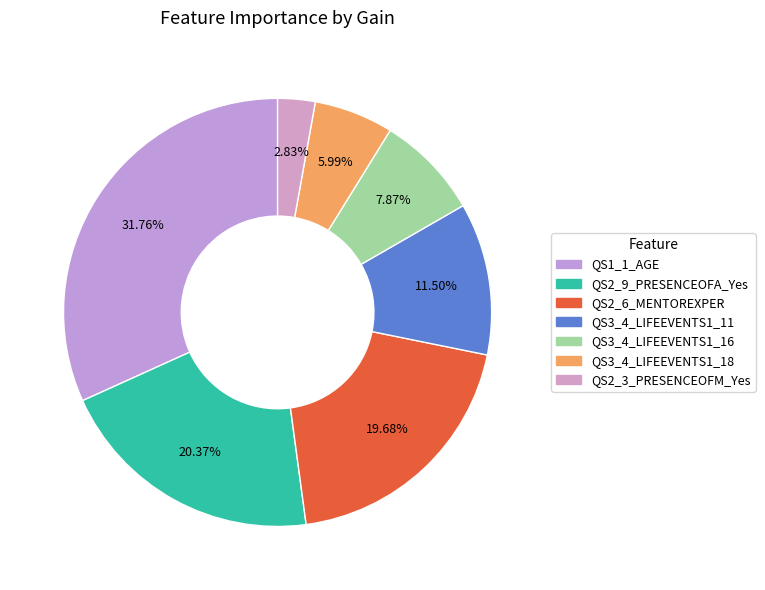

How many slices are in this pie chart?

7